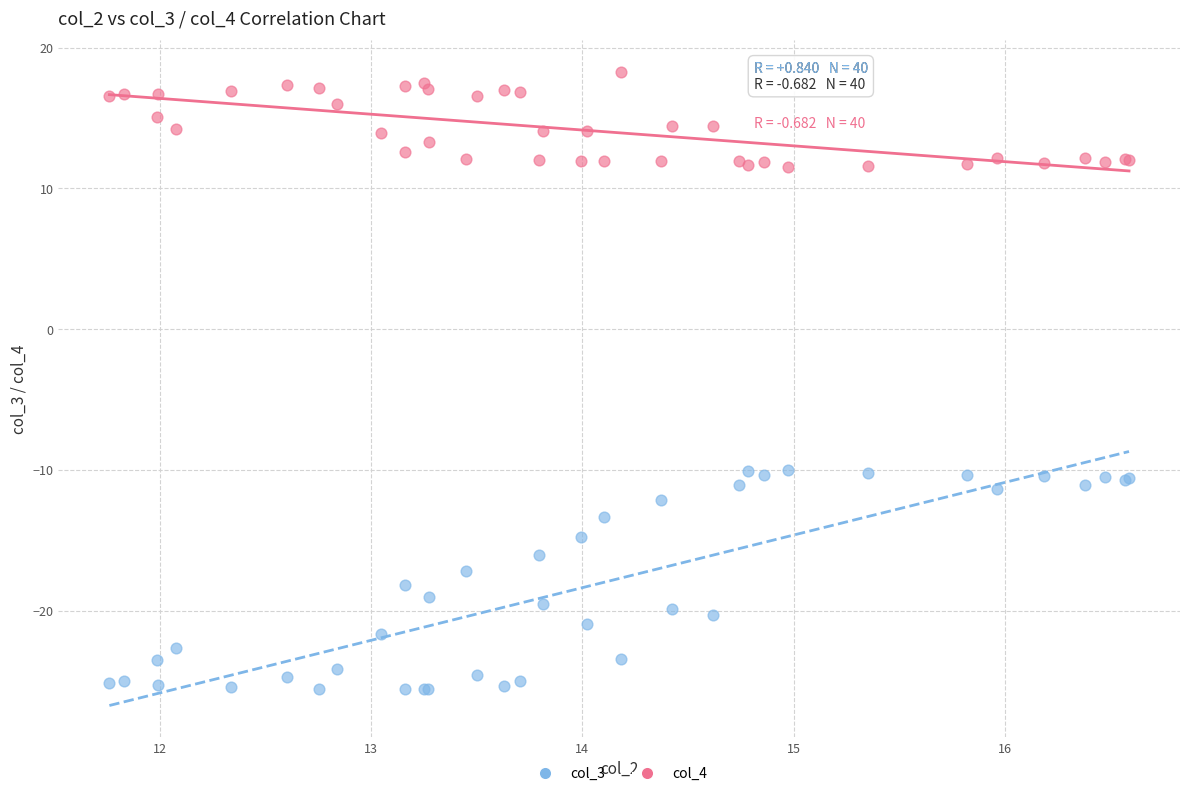

What is the X range (max minus min) for the scatter plot?

4.8